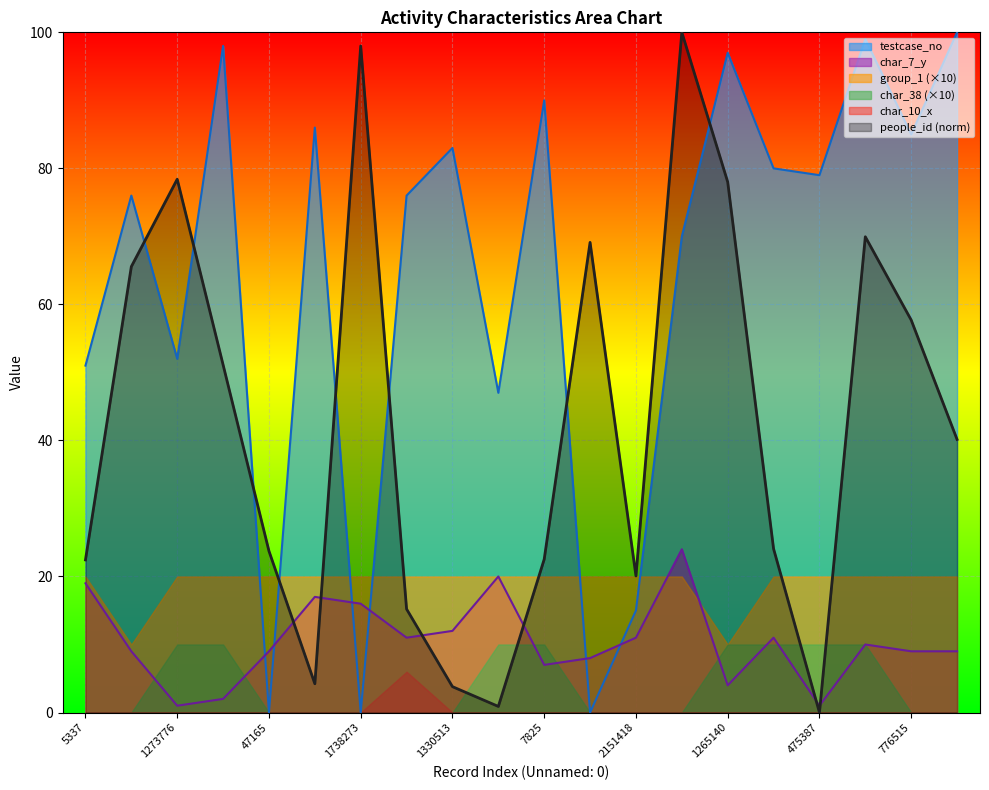

In testcase_no, how many points are higher than both neighbors (excluding endpoints)?

7